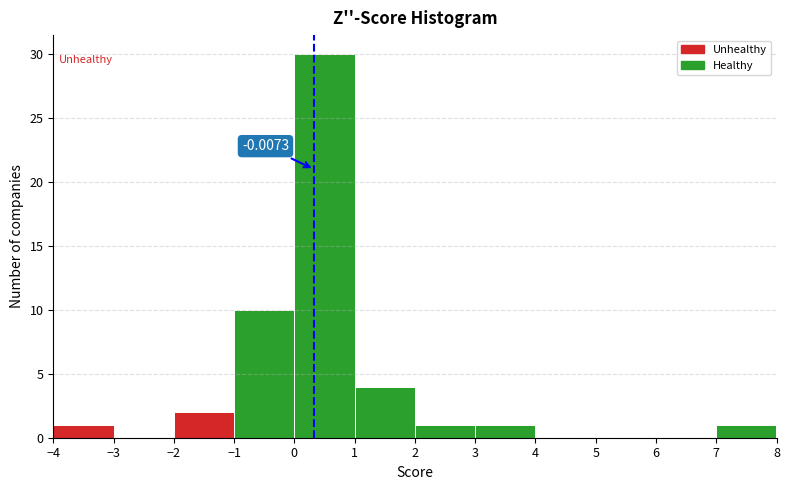

Which range on the x-axis has the tallest bar?

0 to 1